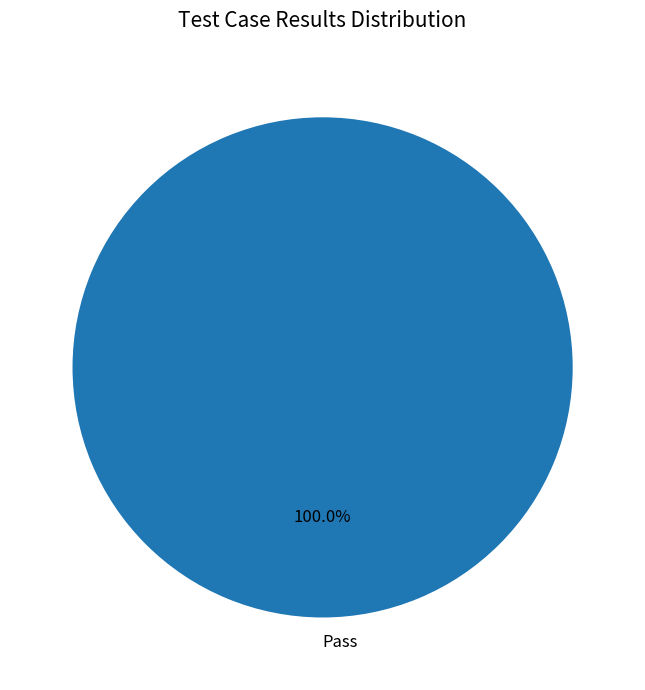

Rank the categories by value from highest to lowest.

Pass